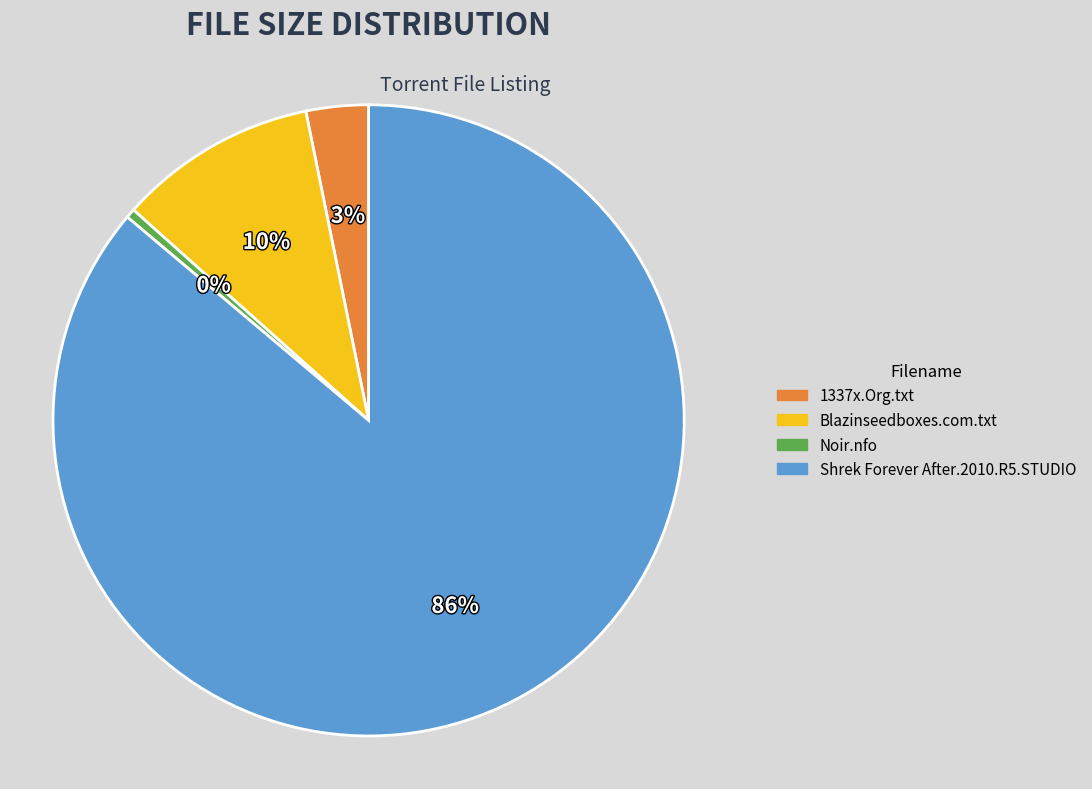

Which category has the smallest portion of the pie?

Noir.nfo